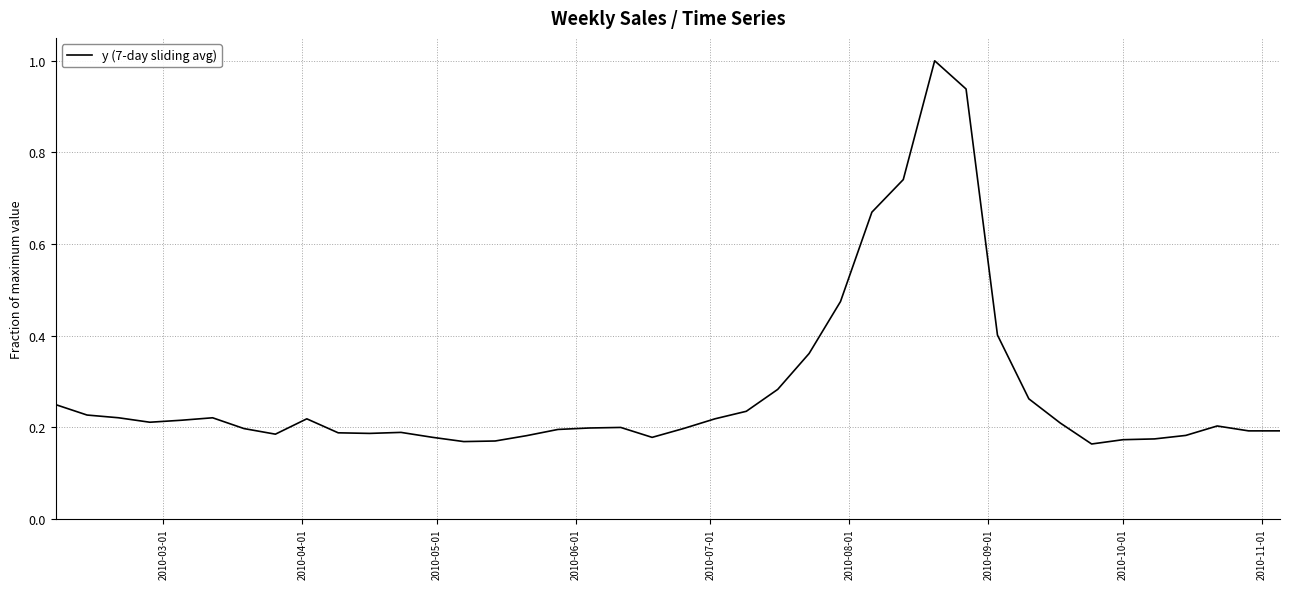

What is the difference between the maximum and minimum values?

0.8